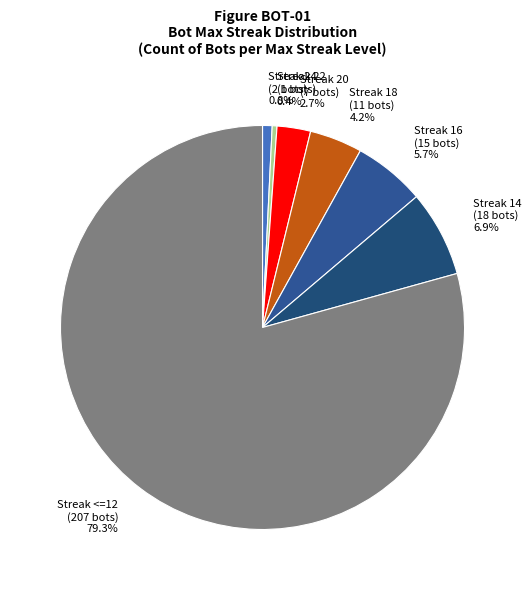

Which has a higher value, Streak 18 (11 bots) 4.2% or Streak <=12 (207 bots) 79.3%?

Streak <=12 (207 bots) 79.3%